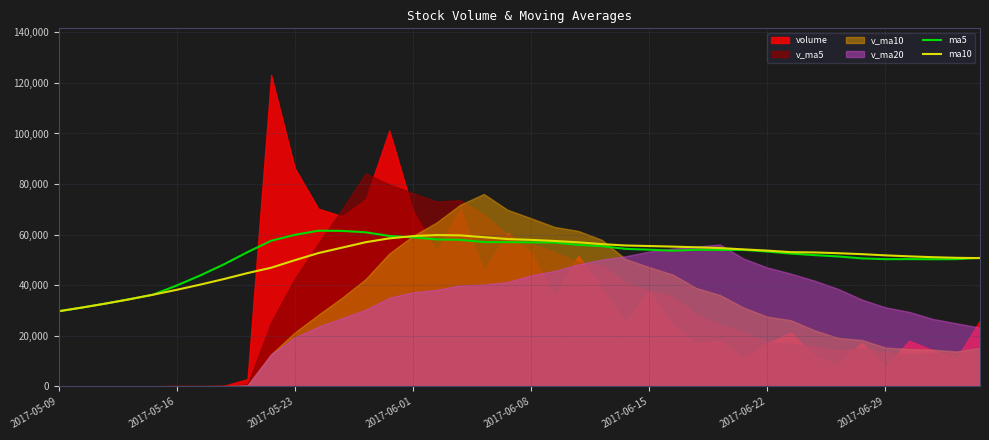

What is the sum of all ma10 values?

2025555.1